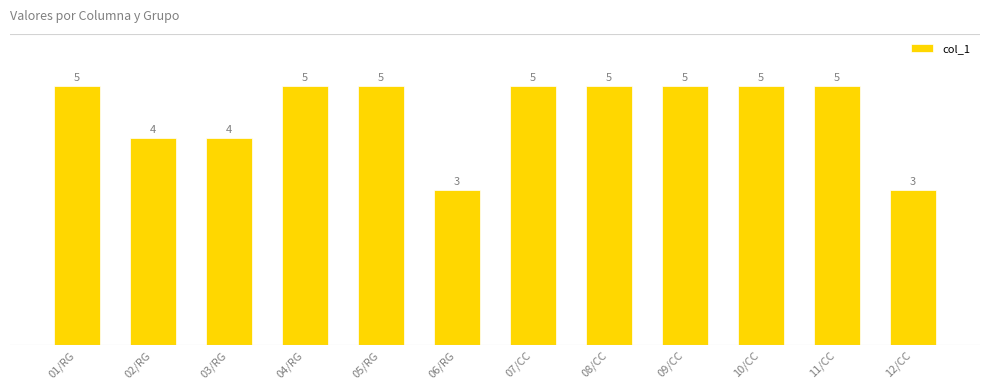

What is the maximum value shown in the chart?

5